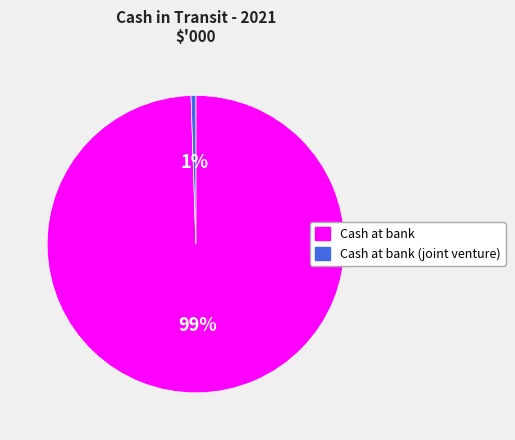

To the nearest percent, what is the average slice percentage?

50%